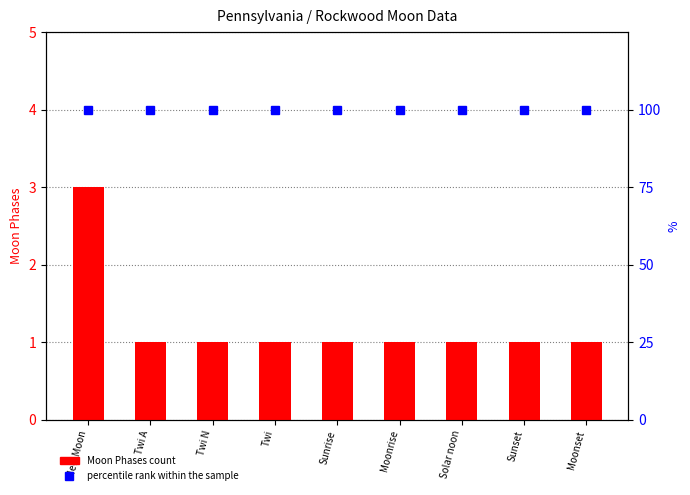

What is the label of the 1st bar from the right?

Moonset